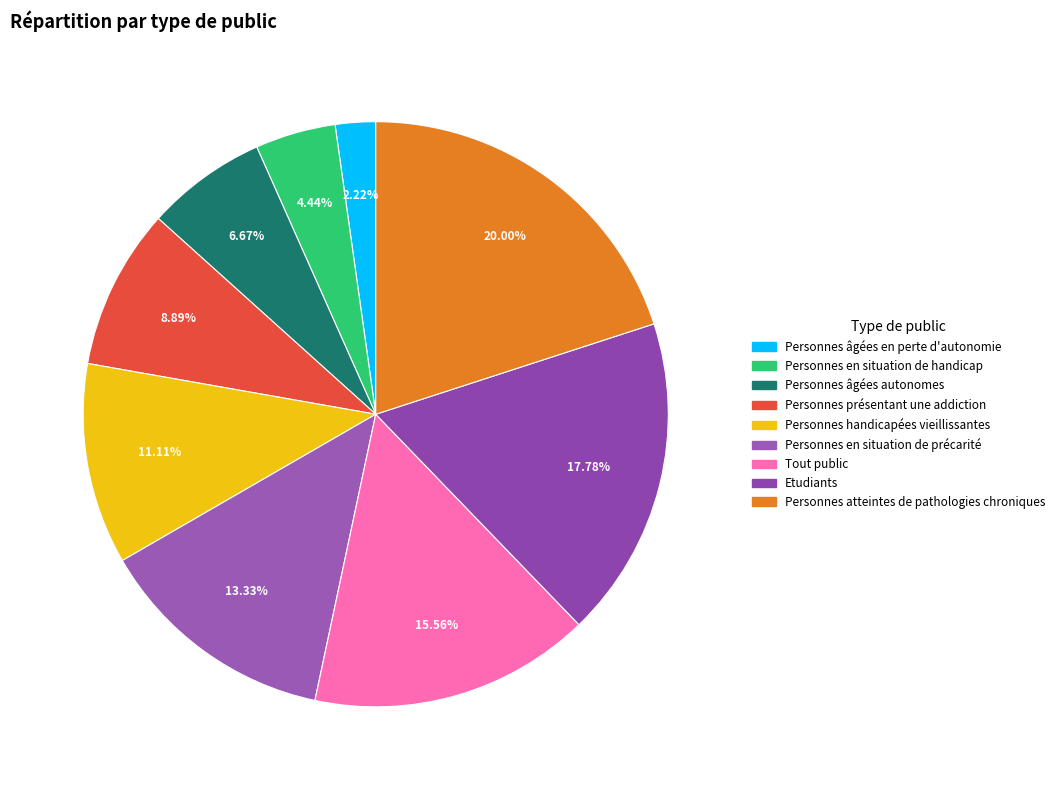

What is the change in value from Personnes présentant une addiction to Personnes handicapées vieillissantes?

+1